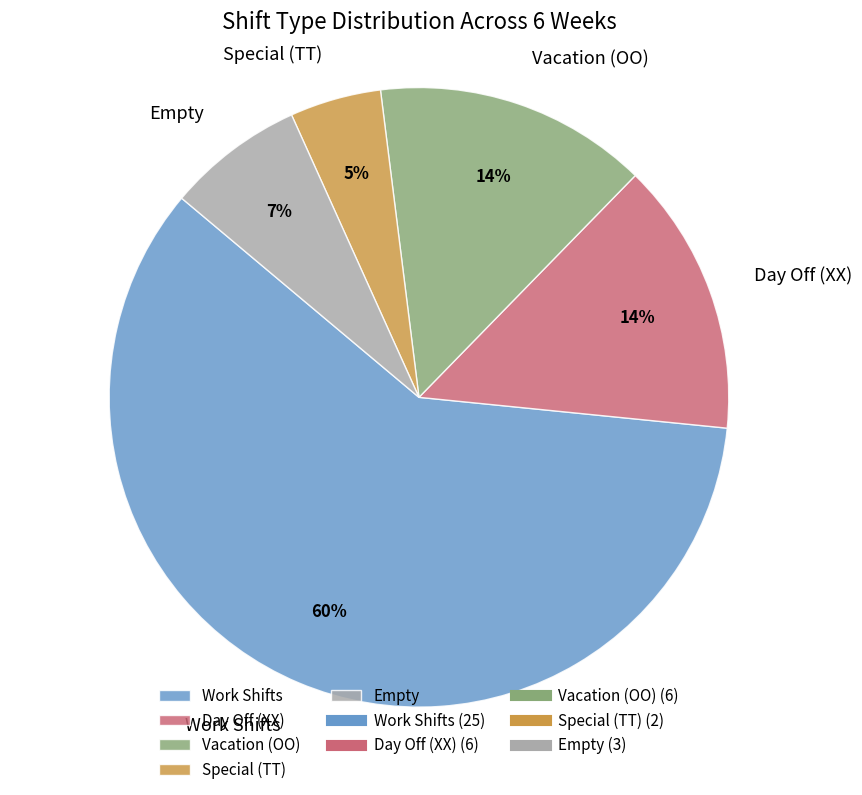

Which has a higher value, Work Shifts or Day Off (XX)?

Work Shifts